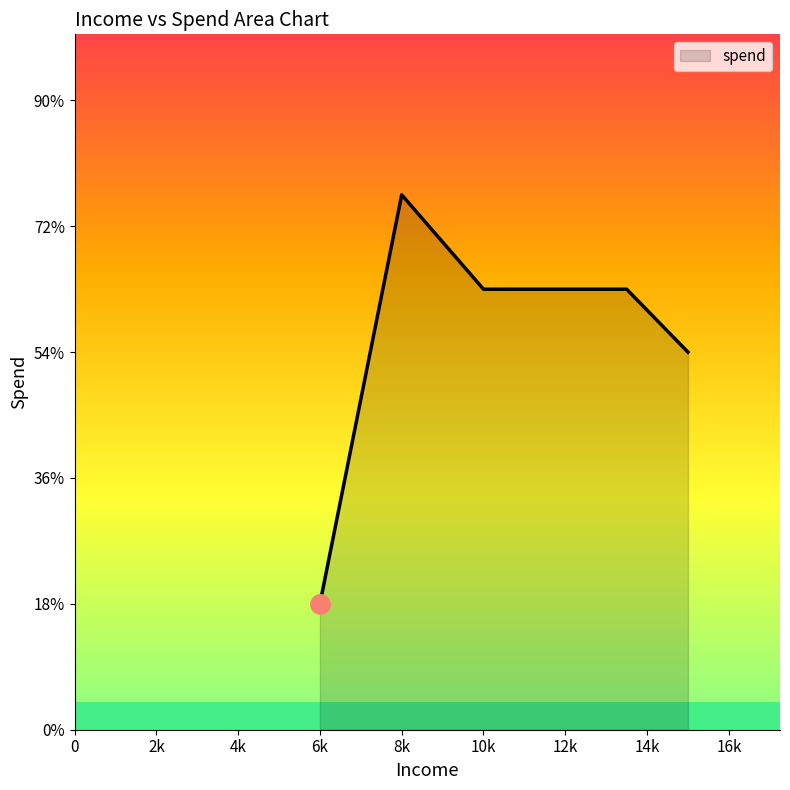

Is this an area chart (filled region under the line)?

Yes